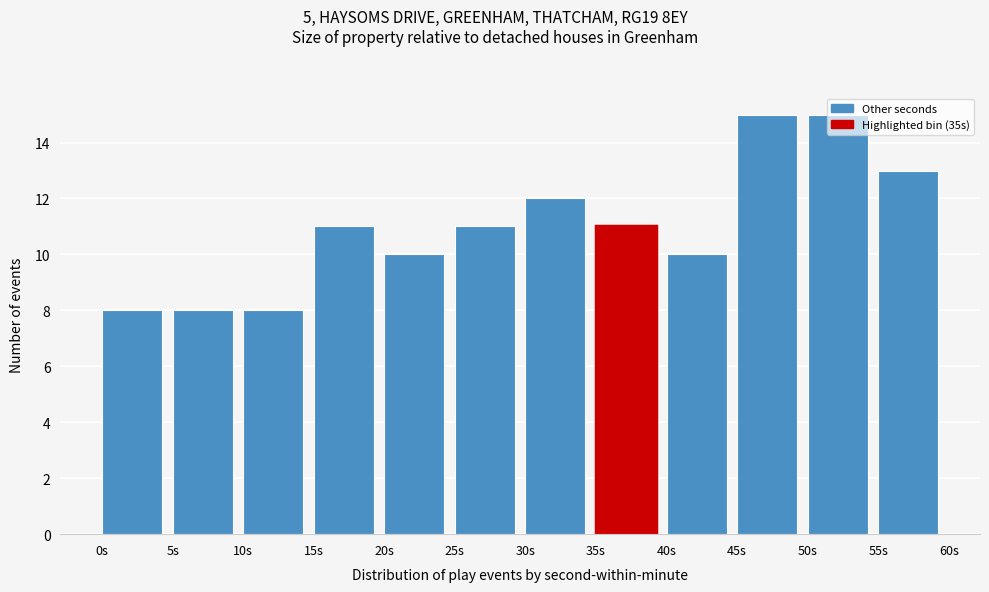

What is the height of the bar covering 0 to 5 on the x-axis? The values are not printed on the chart, so give them approximately, as read against the axis.

8